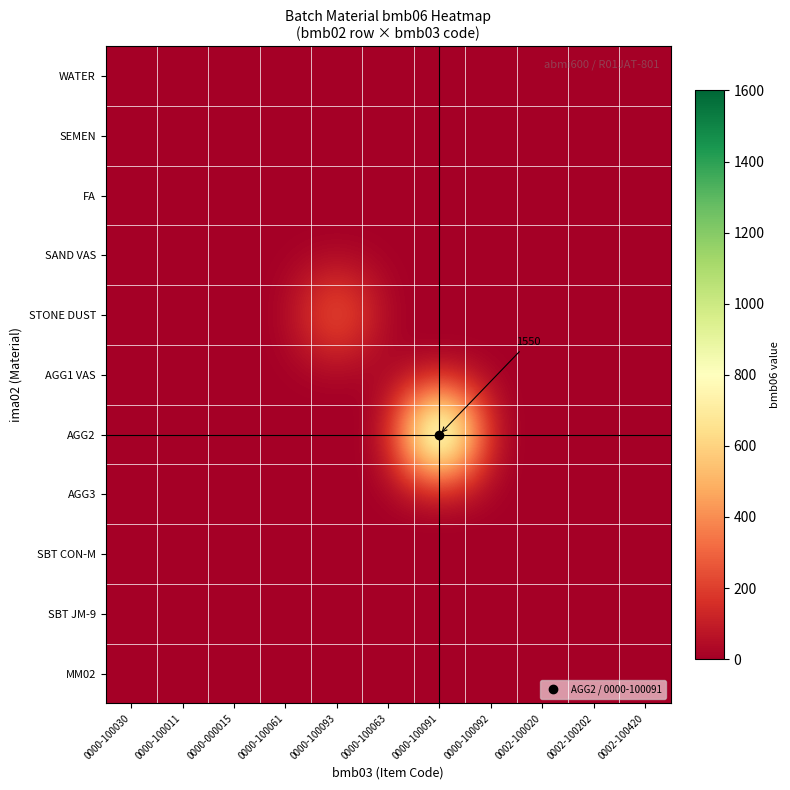

Which series has the largest range (max minus min)?

AGG2